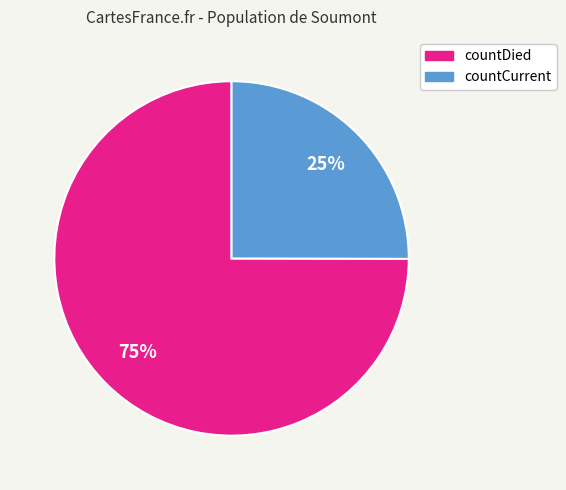

To the nearest percent, what percentage of the pie is countDied?

75%